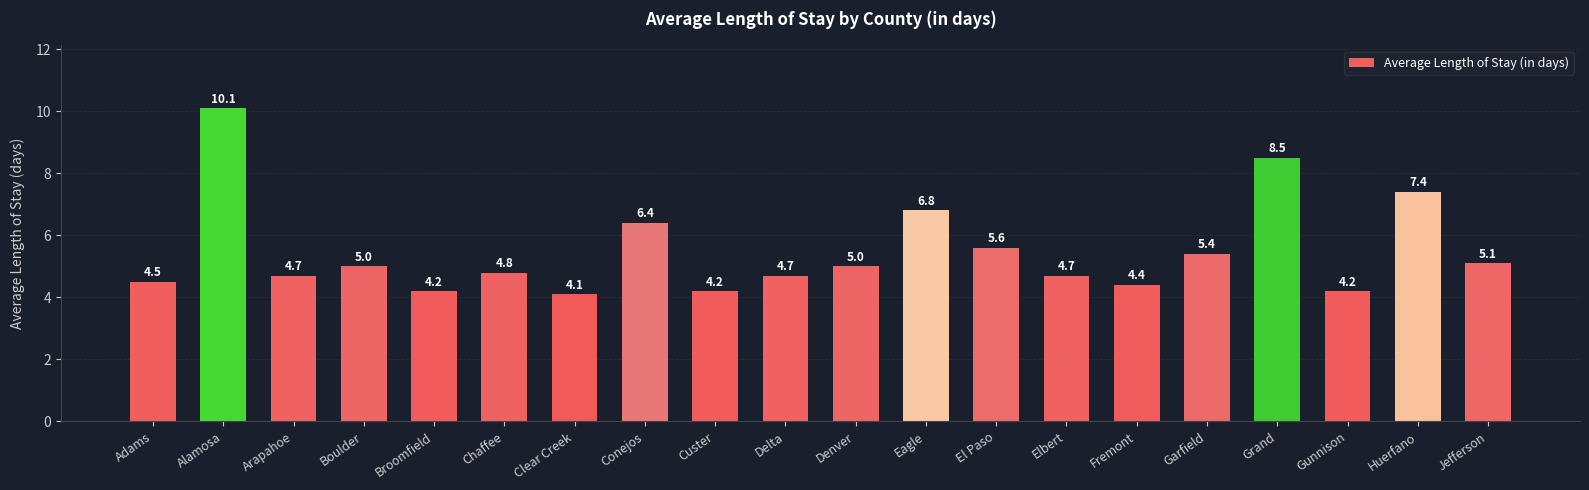

What is the label of the 20th bar from the right?

Adams